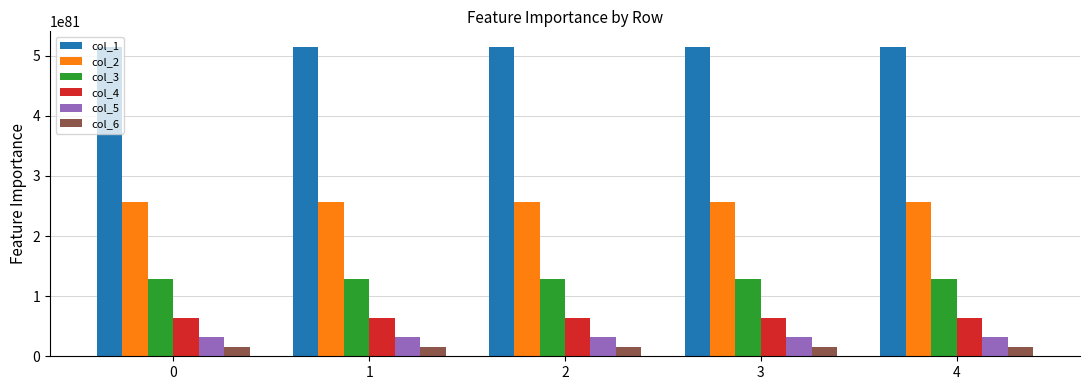

Which series has the largest total across all categories?

col_1